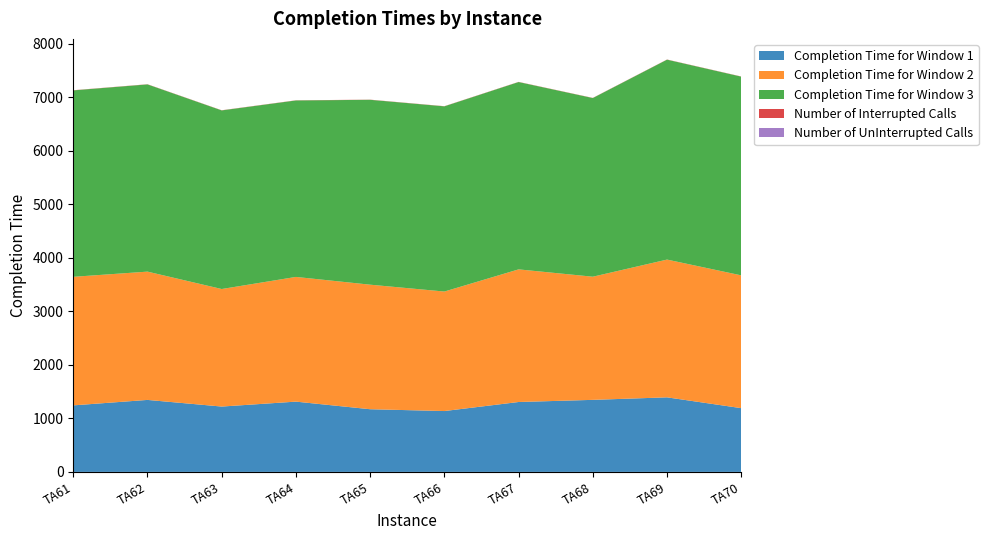

Reading left to right, extract all data points from this chart.

Completion Time for Window 1: TA61=1243	TA62=1345	TA63=1221	TA64=1313	TA65=1171	TA66=1137	TA67=1306	TA68=1346	TA69=1393	TA70=1191
Completion Time for Window 2: TA61=2402	TA62=2397	TA63=2196	TA64=2330	TA65=2327	TA66=2233	TA67=2478	TA68=2301	TA69=2574	TA70=2481
Completion Time for Window 3: TA61=3483	TA62=3498	TA63=3337	TA64=3297	TA65=3454	TA66=3460	TA67=3500	TA68=3338	TA69=3735	TA70=3713
Number of Interrupted Calls: TA61=3	TA62=3	TA63=3	TA64=3	TA65=3	TA66=3	TA67=3	TA68=3	TA69=3	TA70=3
Number of UnInterrupted Calls: TA61=0	TA62=0	TA63=0	TA64=0	TA65=0	TA66=0	TA67=0	TA68=0	TA69=0	TA70=0